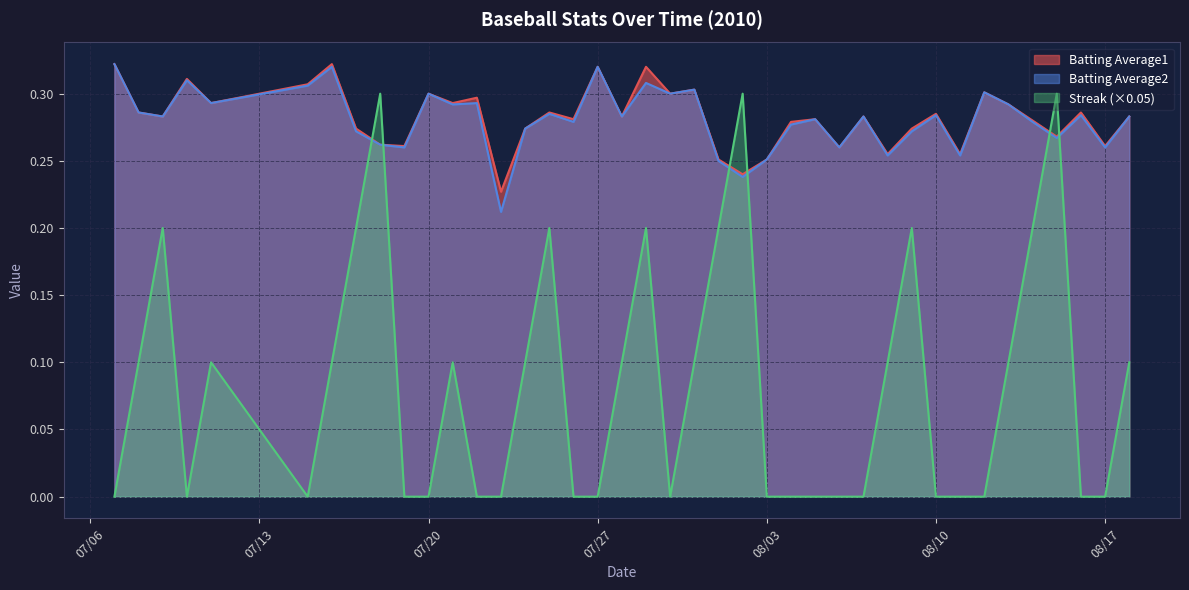

Which series has the largest total across all categories?

Batting Average1